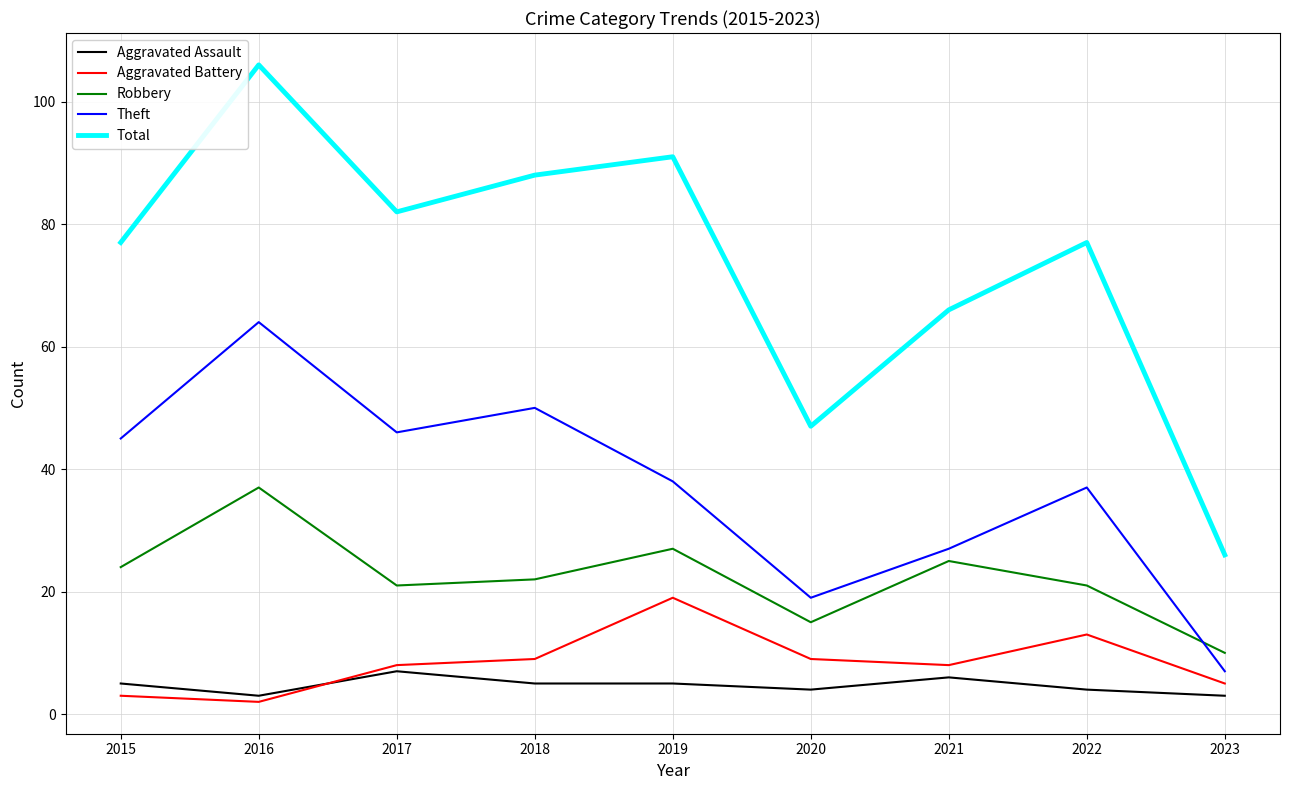

What is the spread (max minus min) of values at 2017?

75